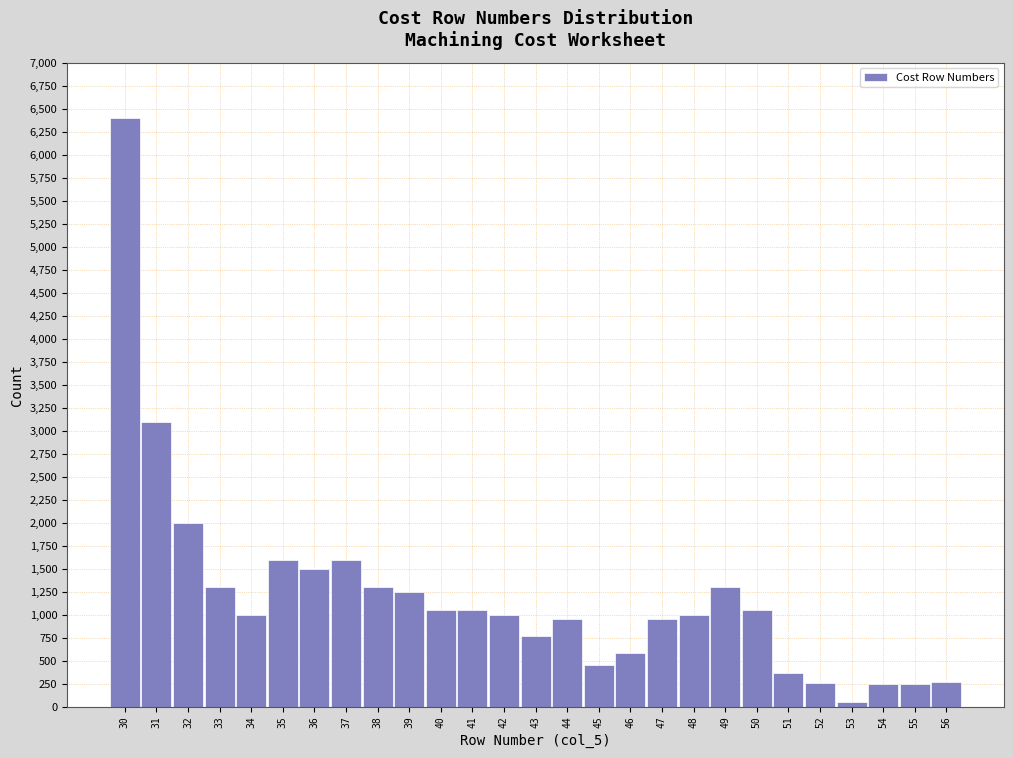

What is the difference between the maximum and minimum values?

6350